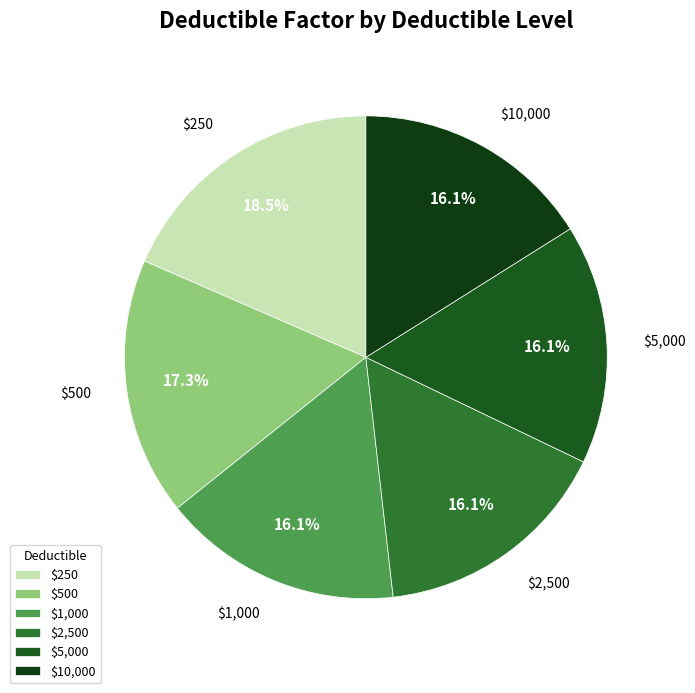

To the nearest percent, what is the average slice percentage?

17%